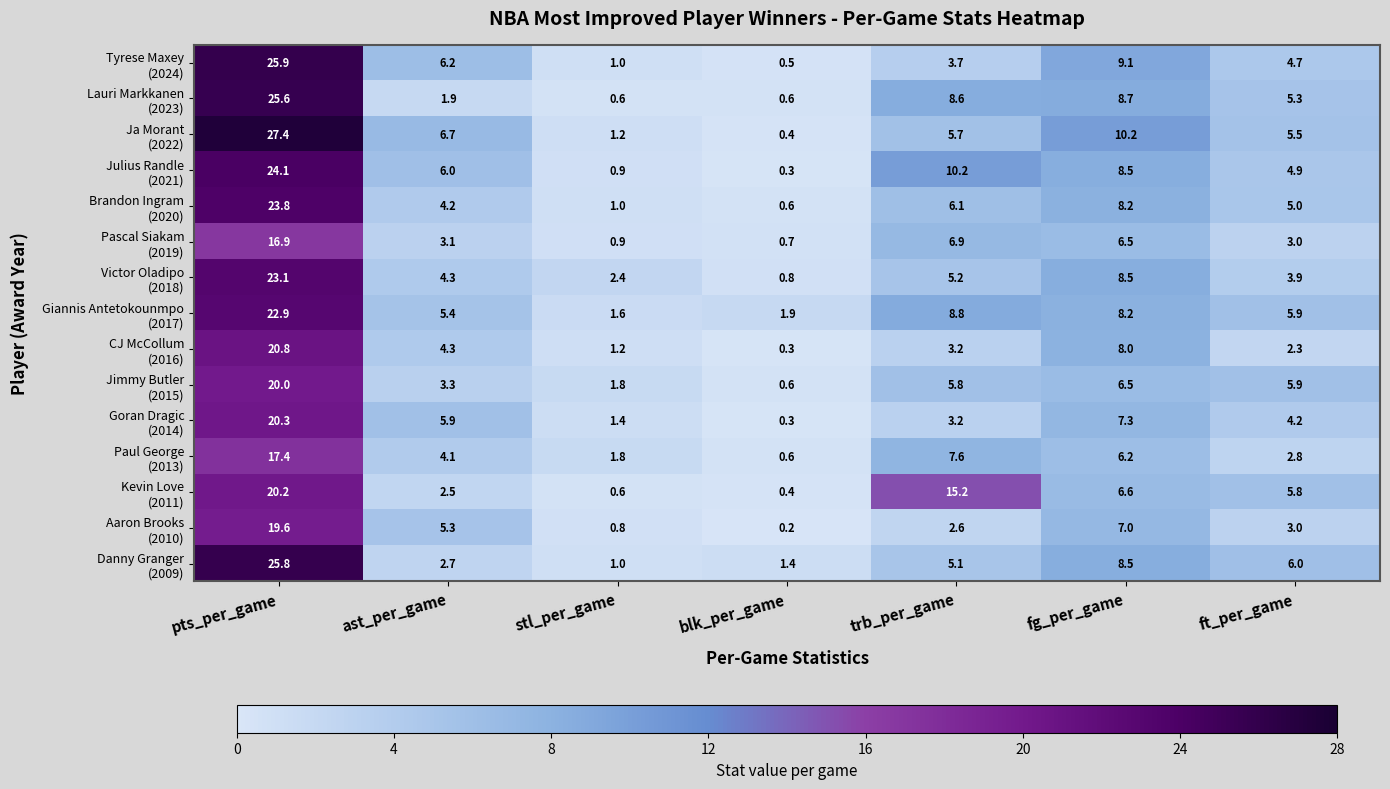

At which category is the sum across all series the highest?

pts_per_game